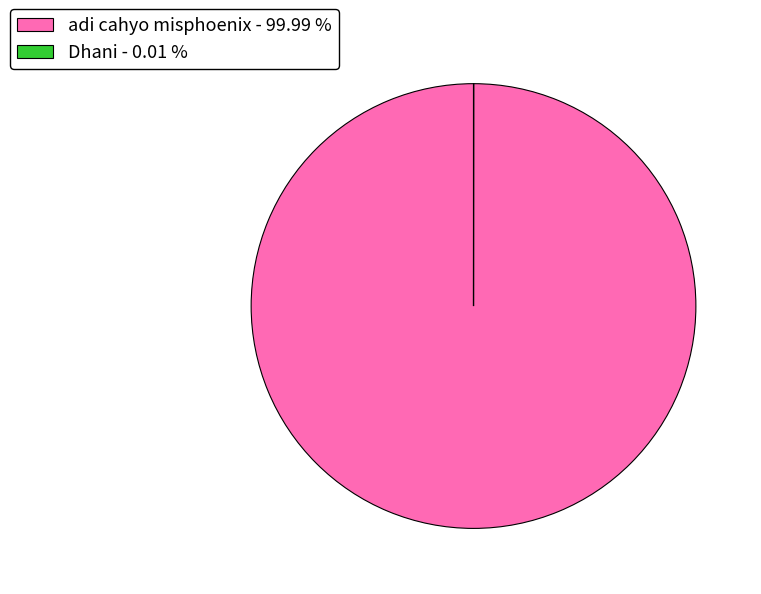

Is there a majority slice in this chart?

Yes